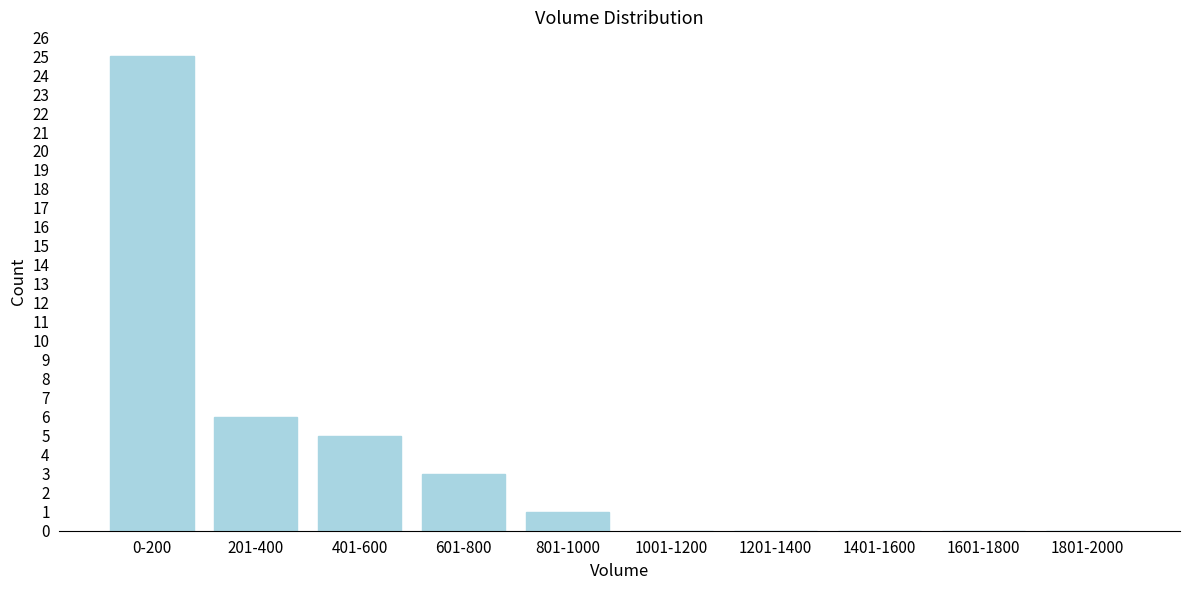

Reading left to right, extract all data points from this chart.

0-200=25	201-400=6	401-600=5	601-800=3	801-1000=1	1001-1200=0	1201-1400=0	1401-1600=0	1601-1800=0	1801-2000=0